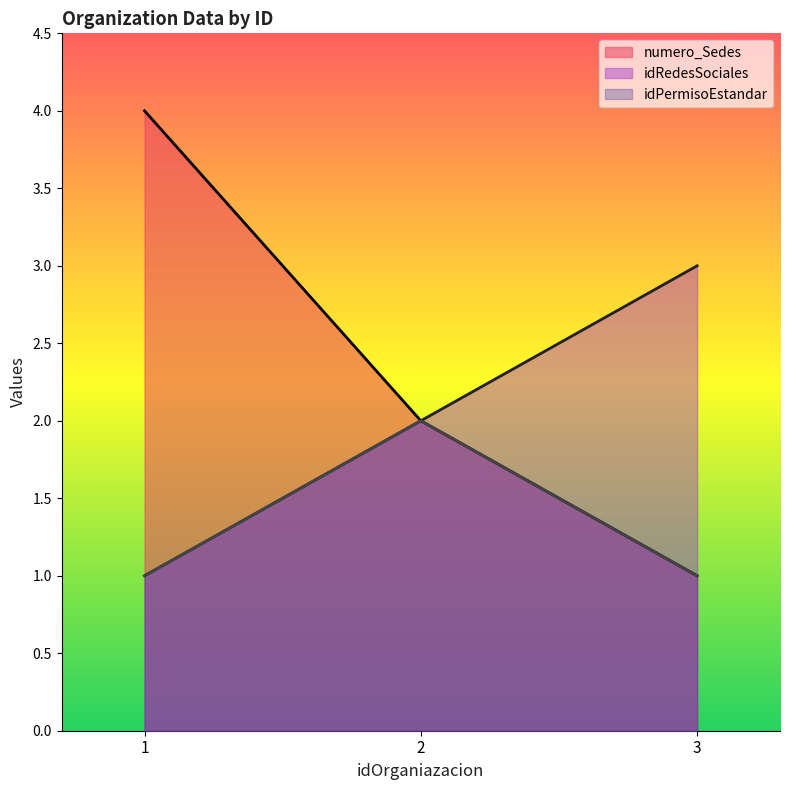

What is the lowest value of the idRedesSociales series?

1